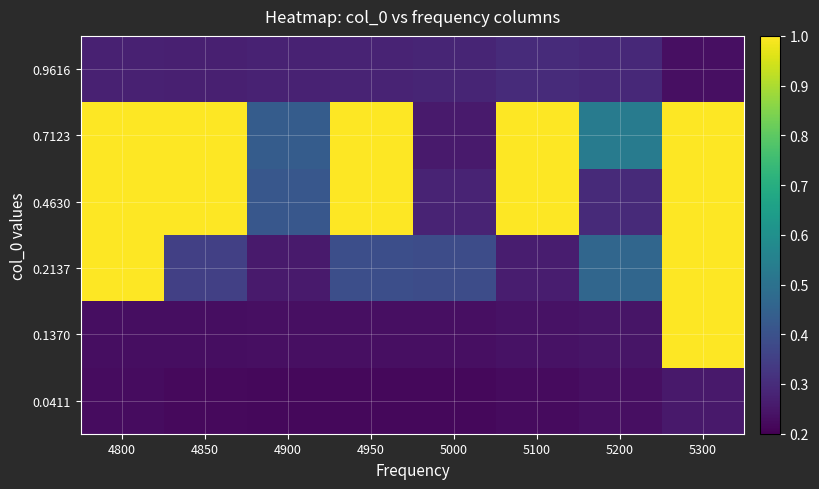

Rank the series at 4950 from lowest to highest value.

0.0411, 0.1370, 0.9616, 0.2137, 0.4630, 0.7123